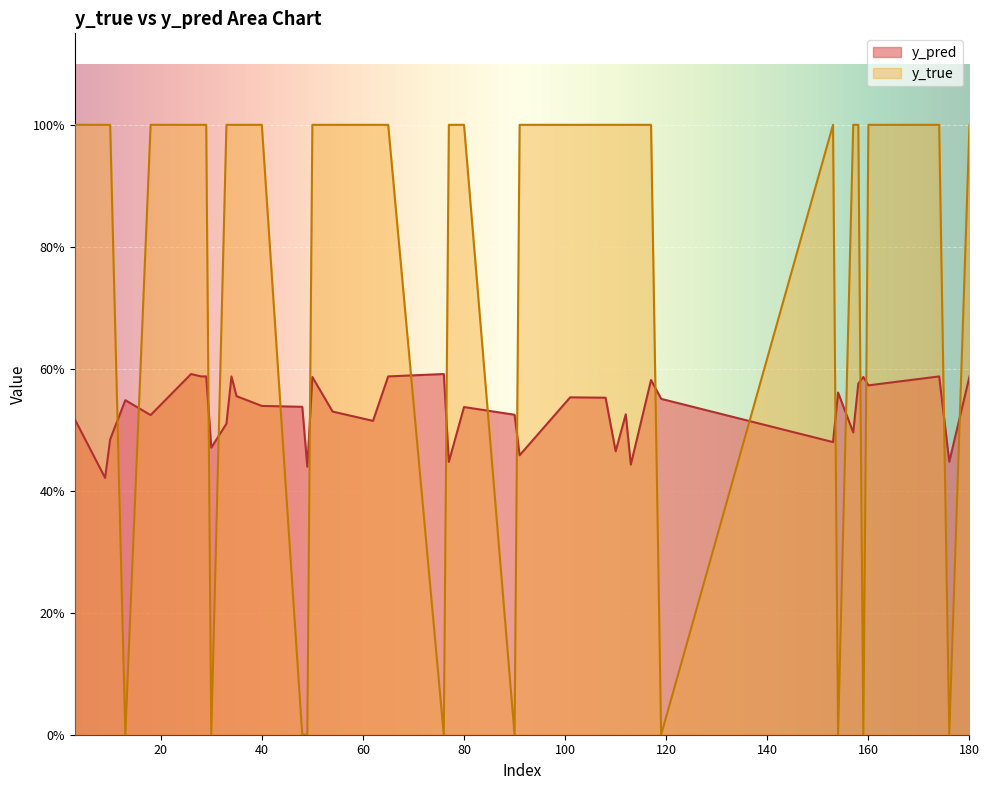

True or false: y_true and y_pred cross at least once.

True